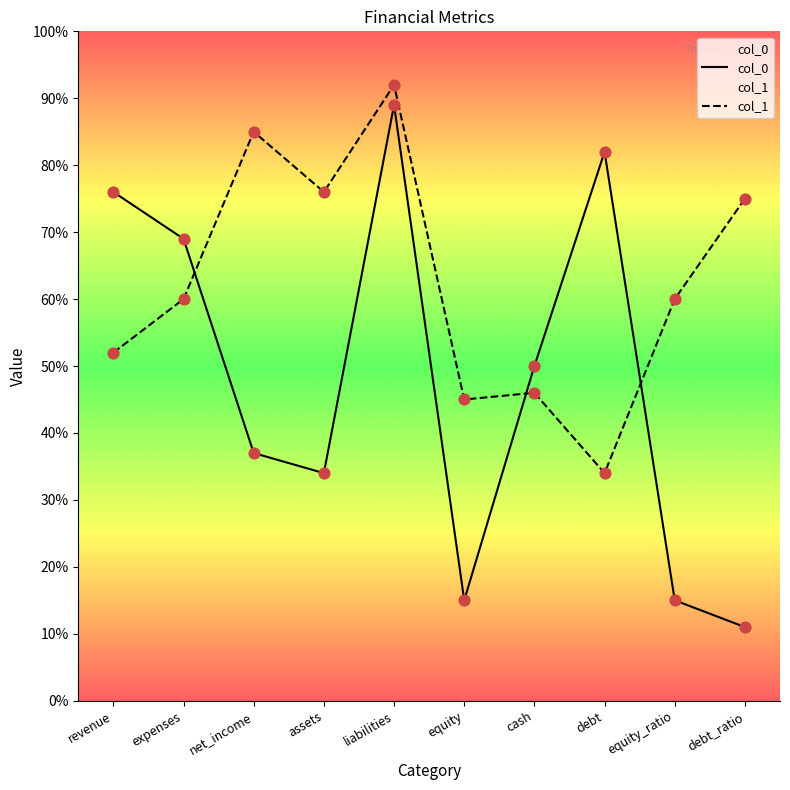

Which series has the largest total across all categories?

col_1